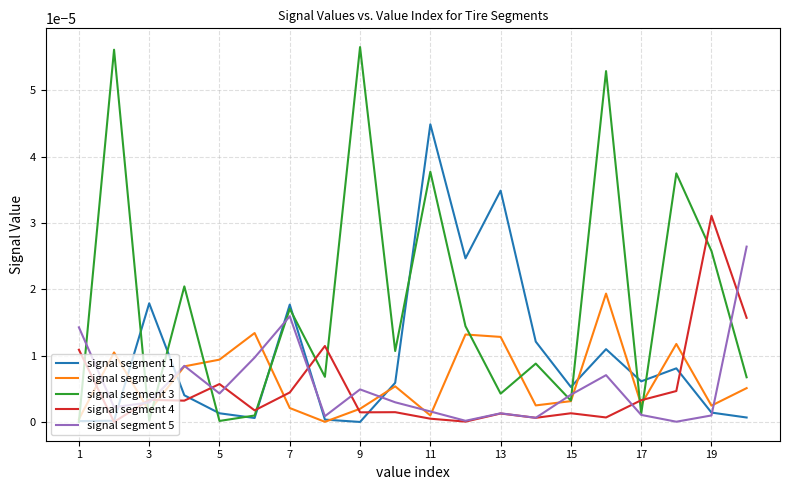

True or false: signal segment 3 and signal segment 4 cross at least once.

True